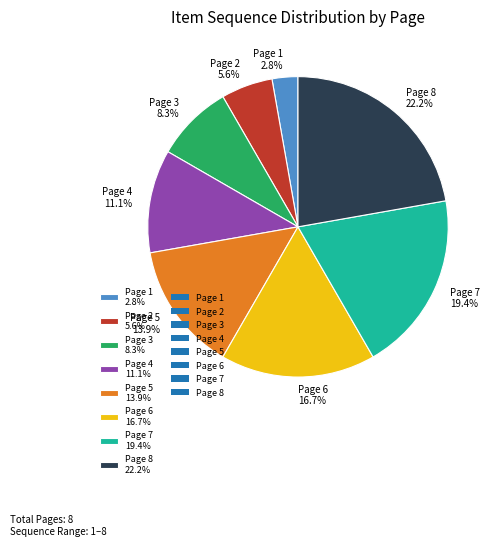

How many segments does this pie chart have?

8